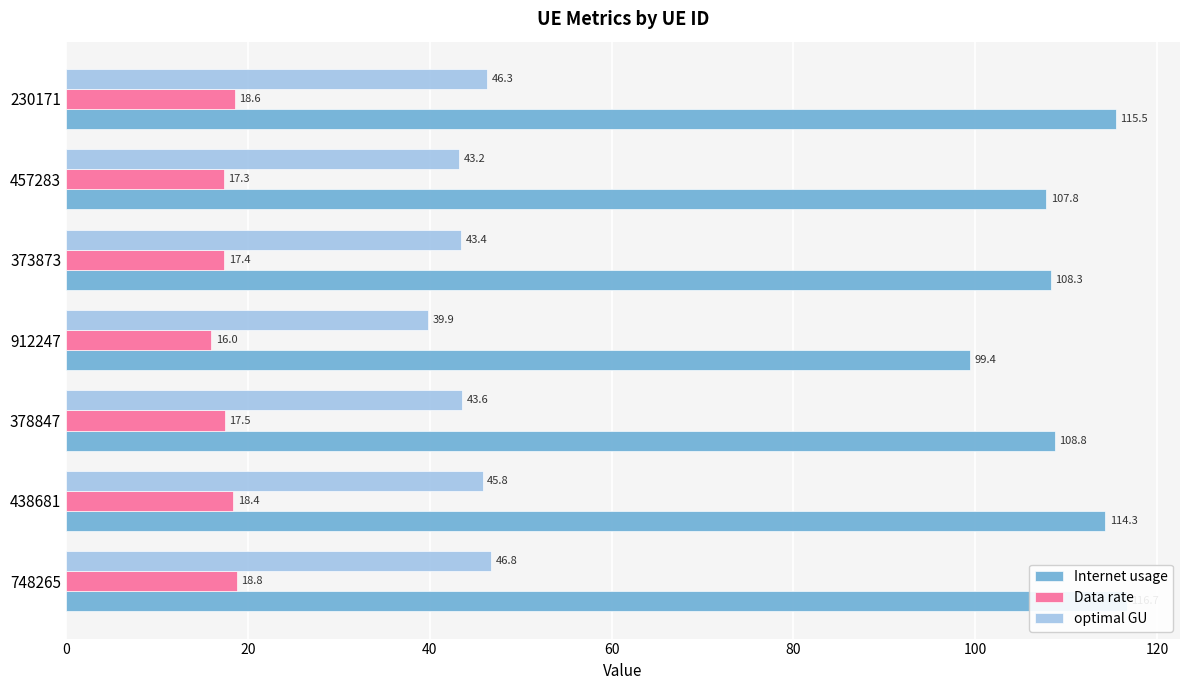

The value of optimal GU at 457283 is 24.0. True or false?

False